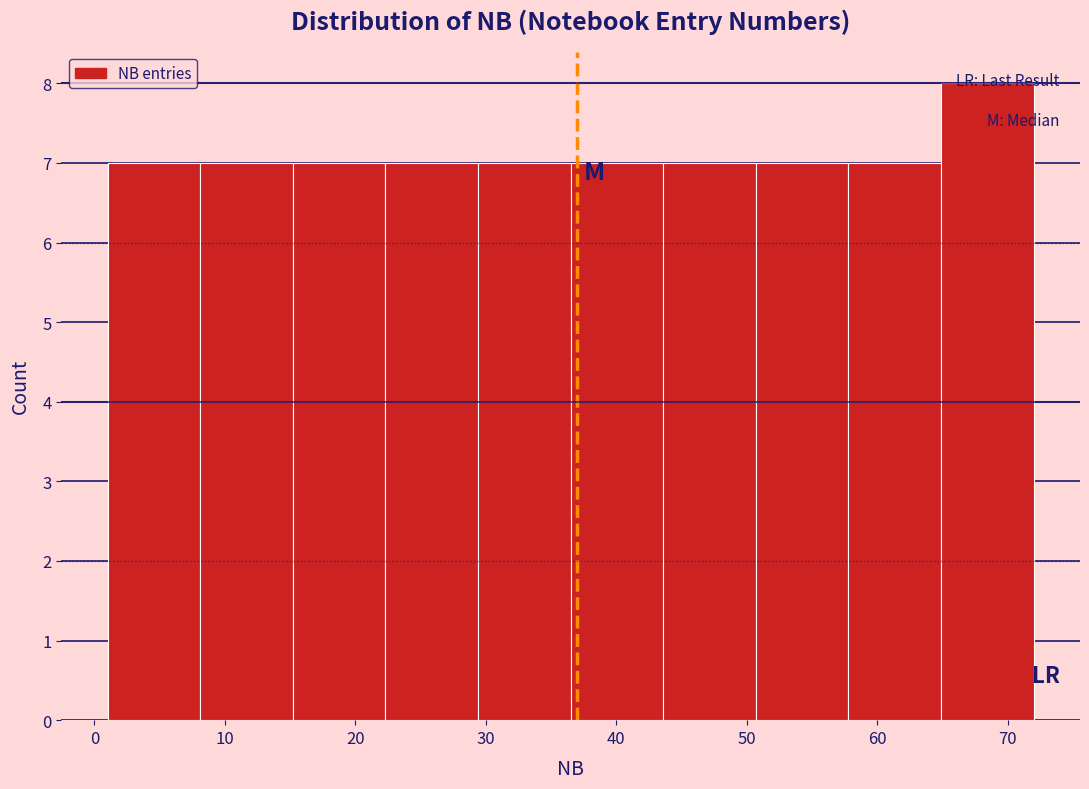

How tall is the bar that spans 15.2 to 22.3 on the x-axis? Neither the bar edges nor the heights are printed on the chart, so give them approximately, as read against the axes.

7